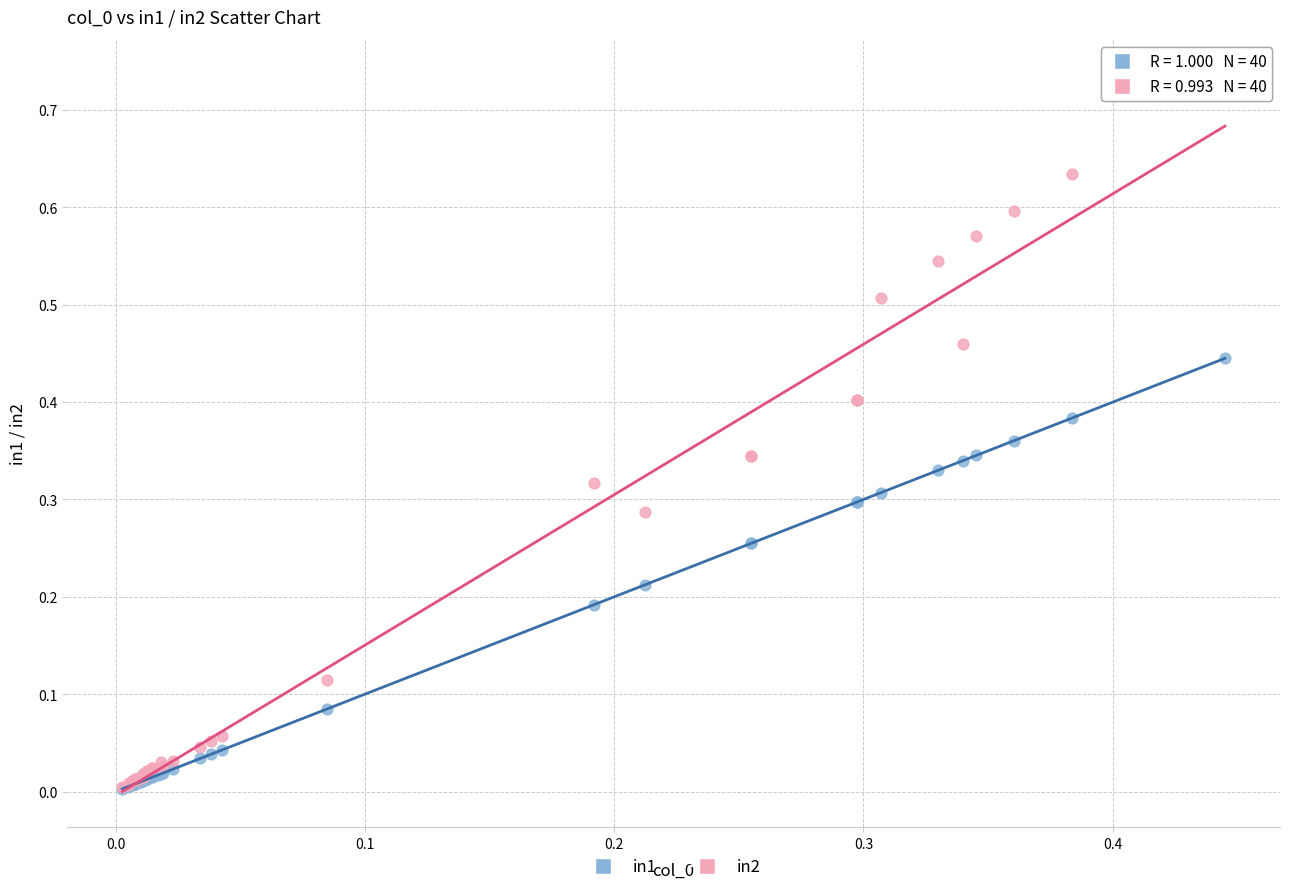

What are all the series names shown in the legend?

in1, in2